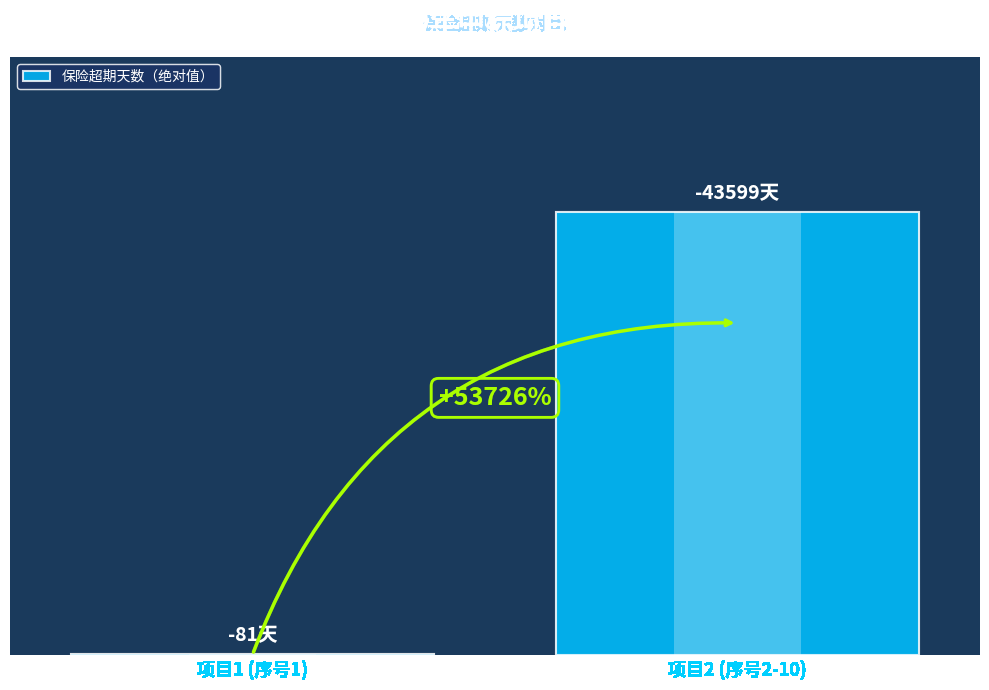

List the labels in order of value, largest first.

项目2 (序号2-10), 项目1 (序号1)